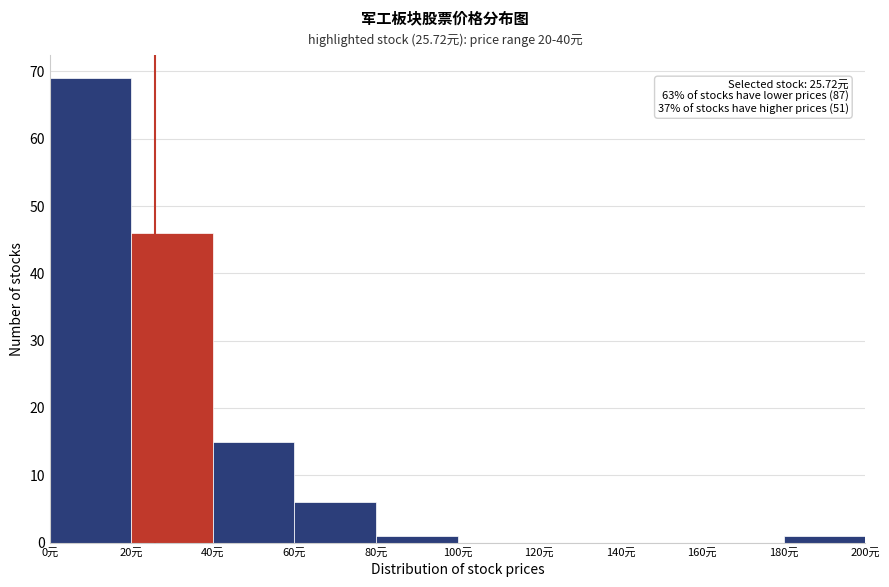

Which range on the x-axis has the tallest bar?

0 to 20